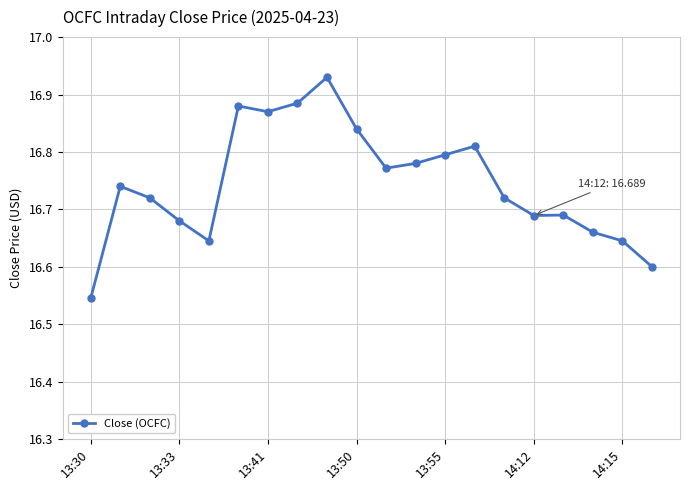

What is the difference between the maximum and minimum values?

0.4